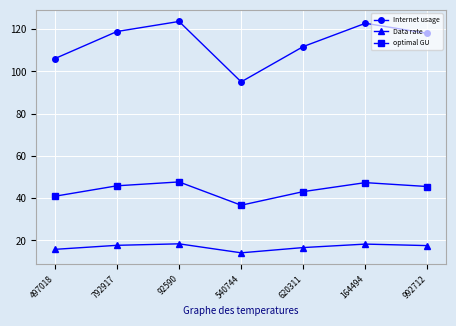

At how many categories does at least one series exceed 14?

7